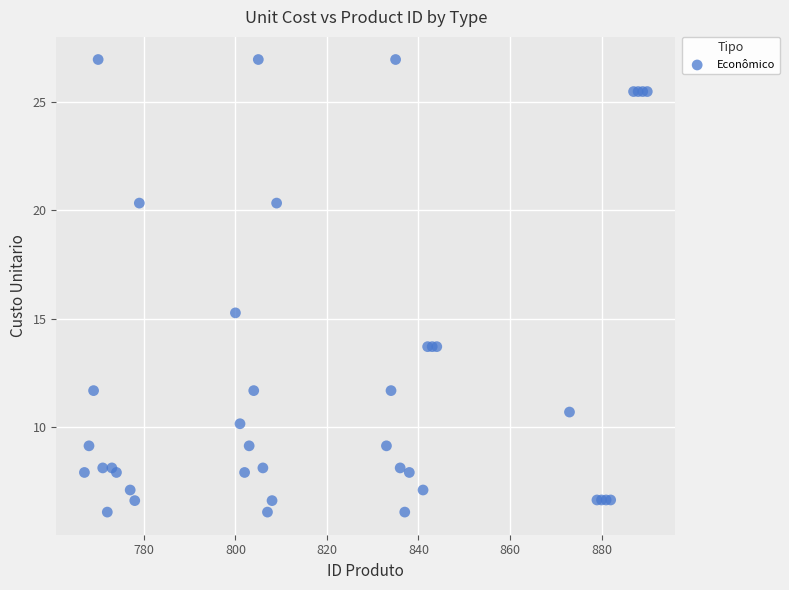

What Y value in the scatter plot is closest to 16?

15.3